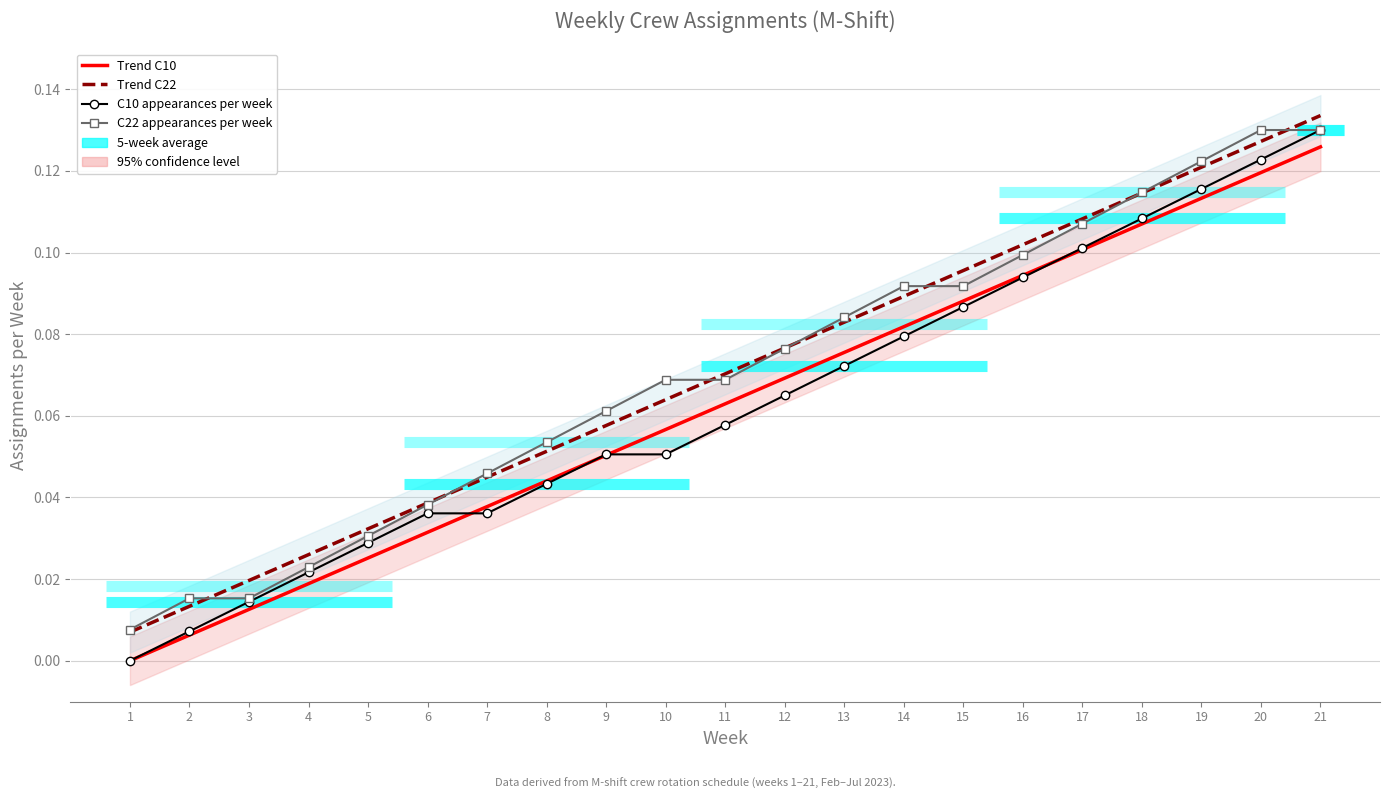

What is the sum of the Trend C10 values at 21 and 1?

0.1